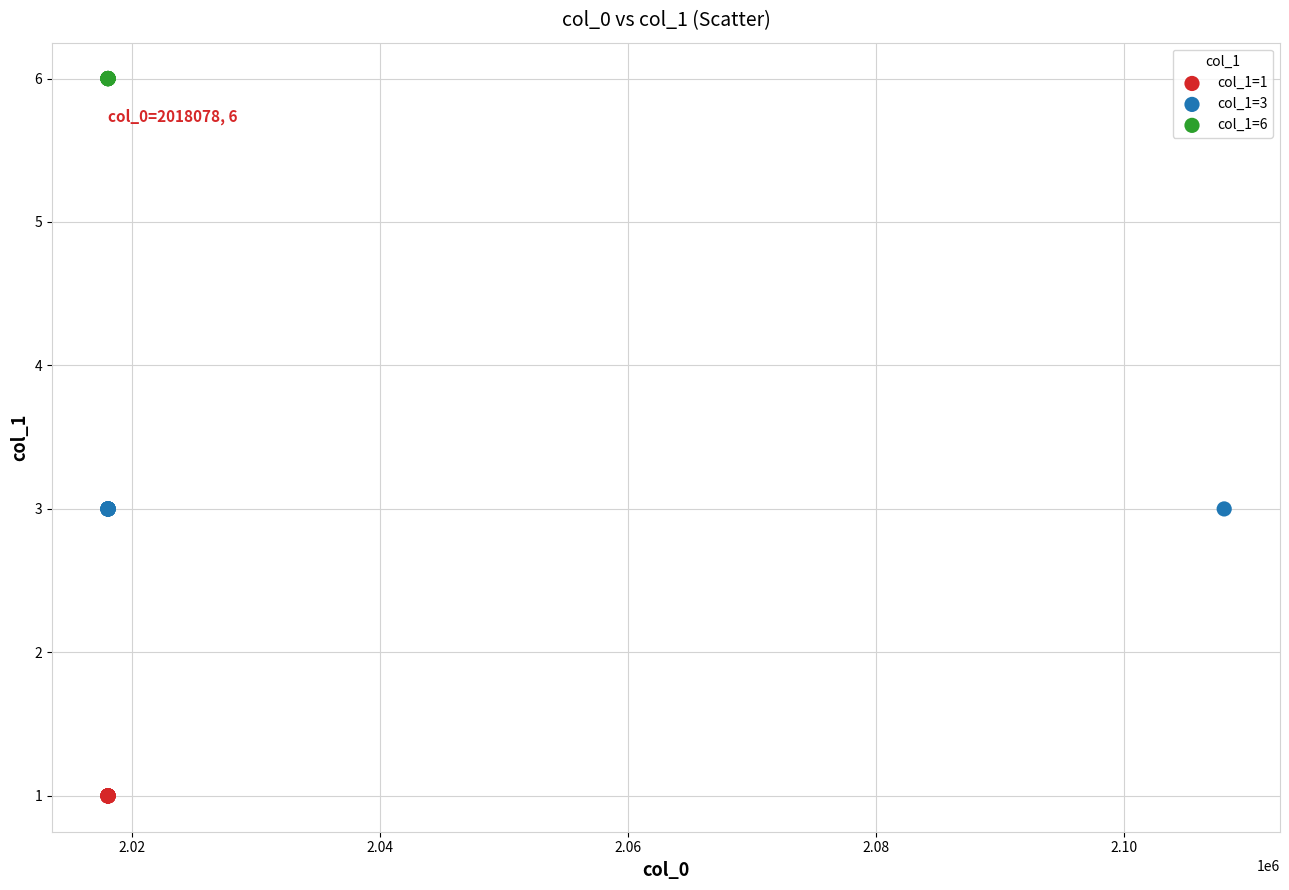

Which series contains the highest Y value?

col_1=6